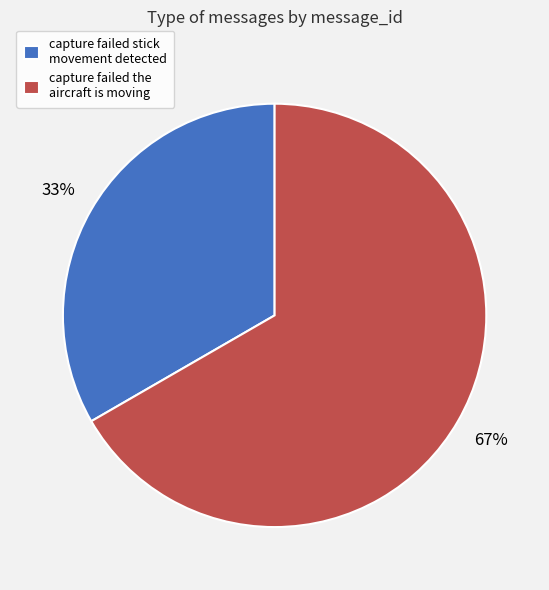

True or false: capture failed the aircraft is moving accounts for 80% of the total.

False